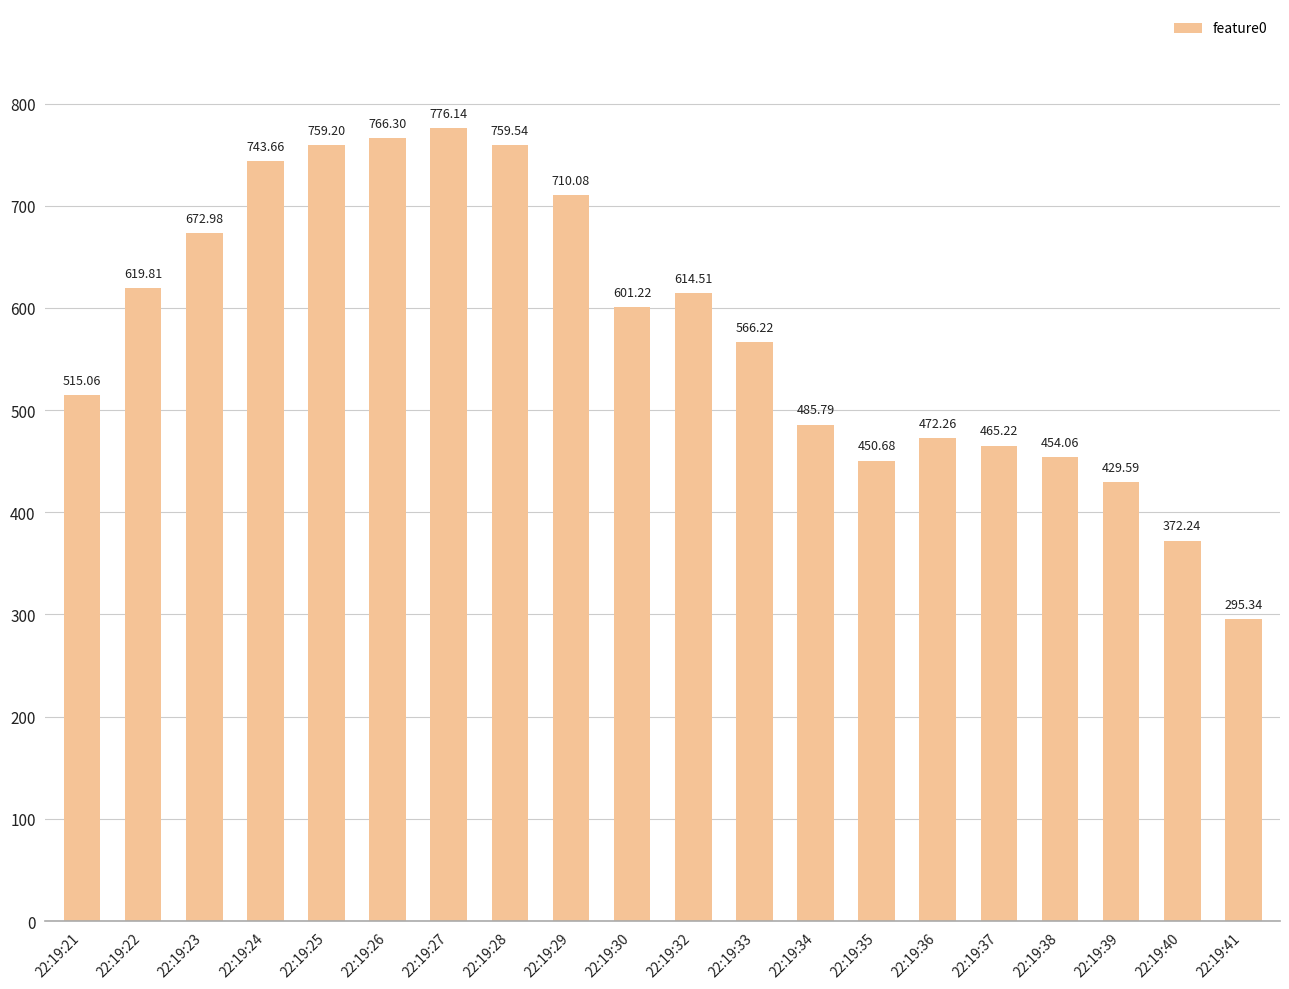

What is the difference between the maximum and minimum values?

480.8